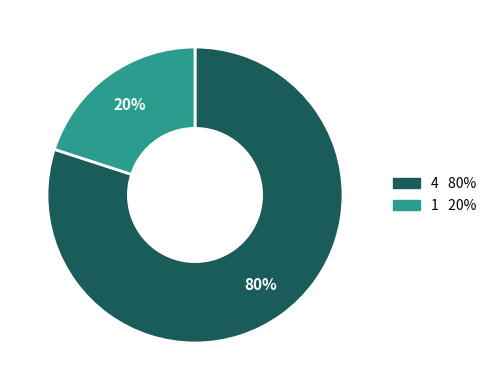

To the nearest percent, what is the difference between the largest and smallest slice percentages?

60%